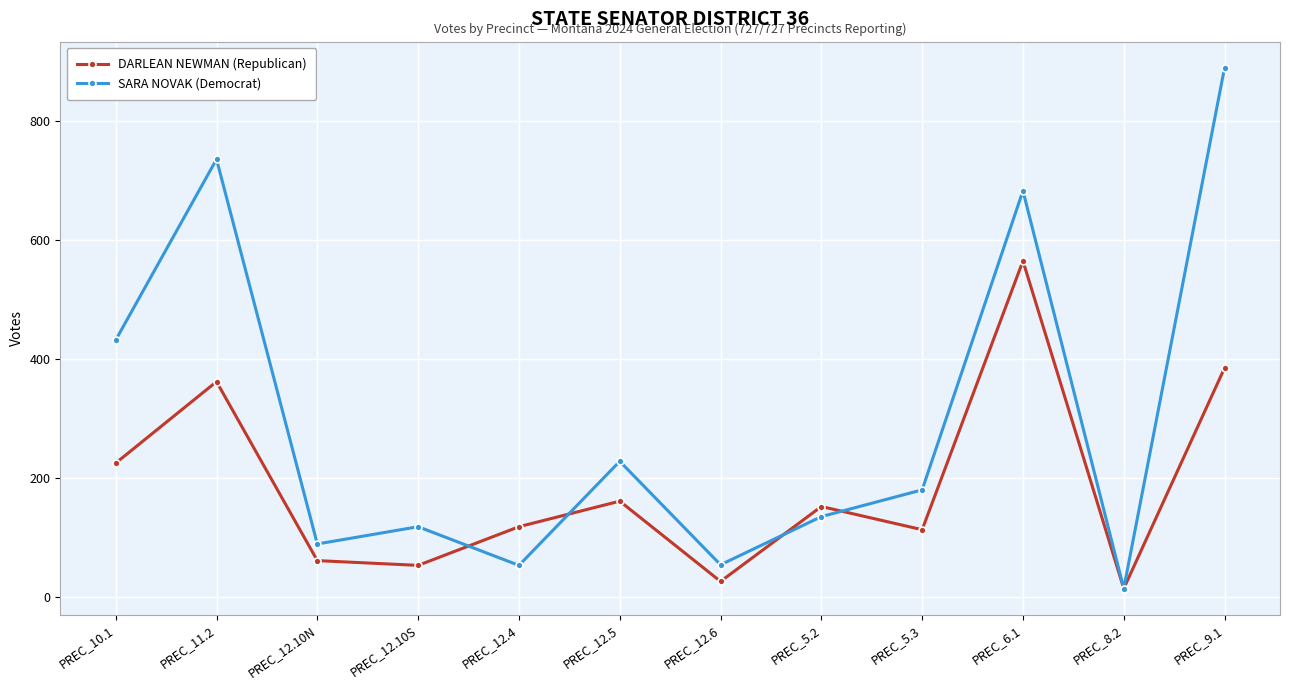

What is the minimum value shown in the chart?

14